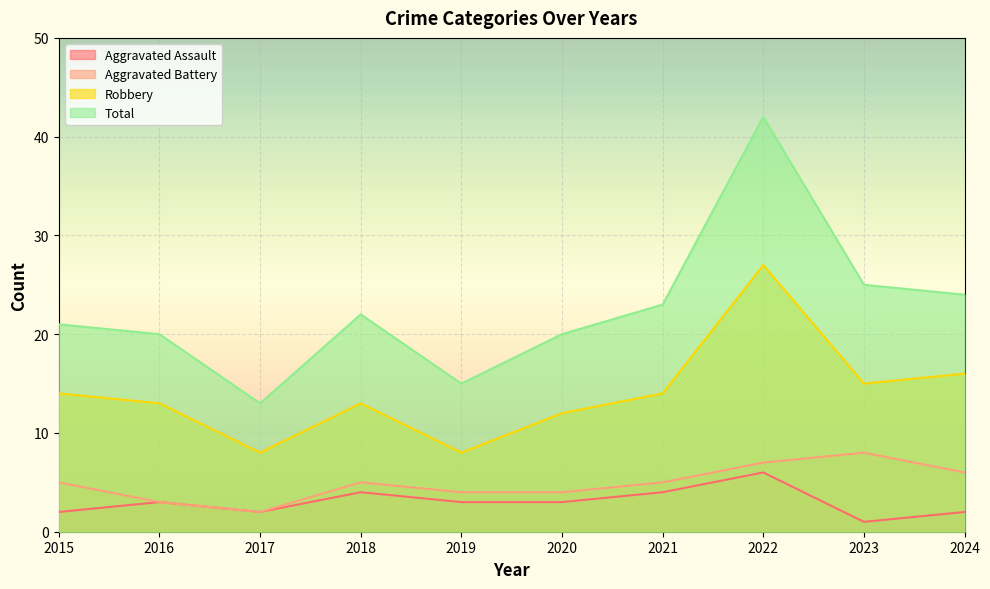

List the labels in order of Robbery value, smallest first.

2017, 2019, 2020, 2016, 2018, 2015, 2021, 2023, 2024, 2022